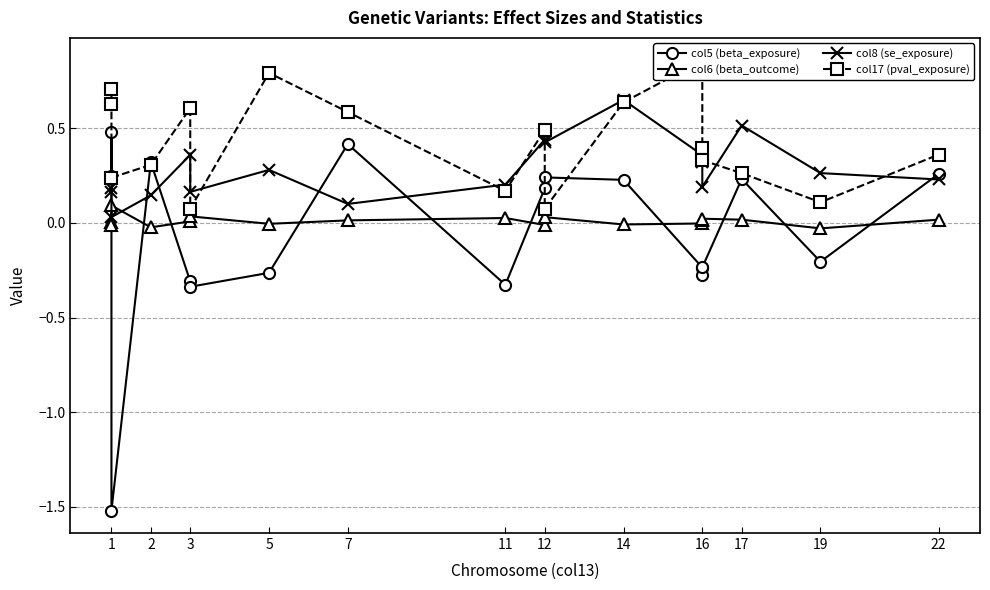

What is the difference between the maximum and minimum values in the col8 (se_exposure) series?

0.6